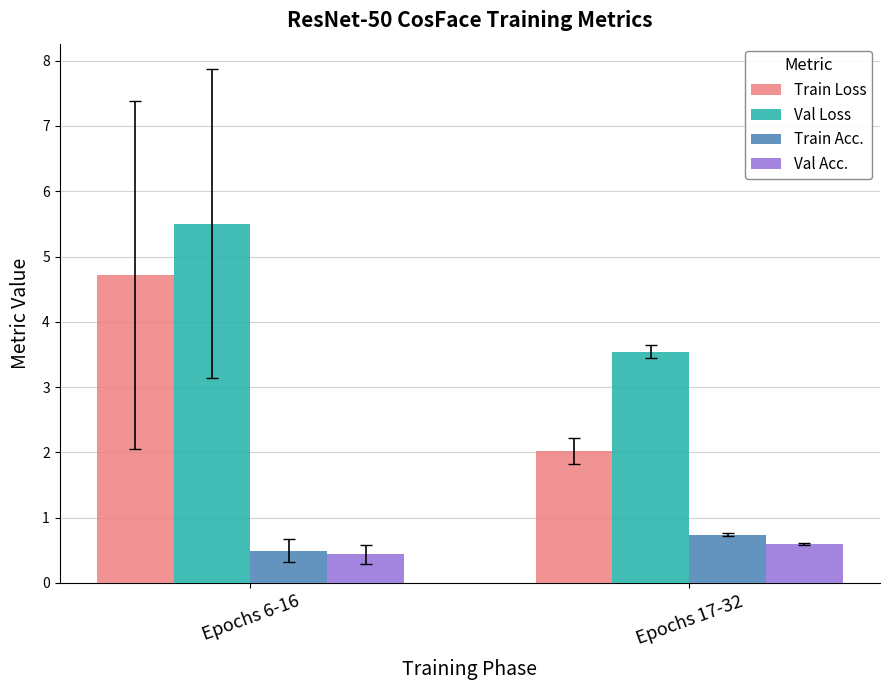

Does the chart contain stacked bars?

No